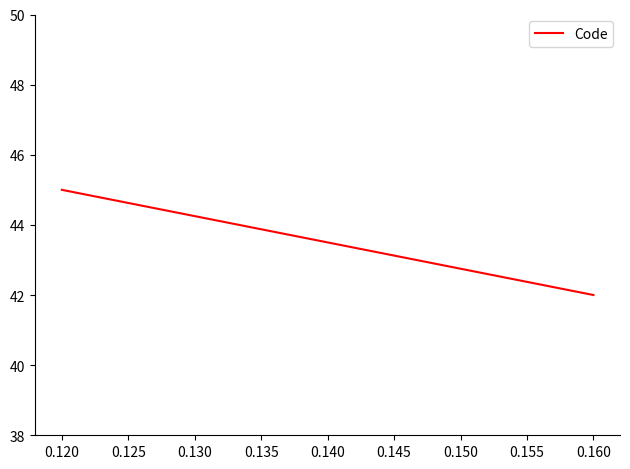

What is the greatest value displayed?

45.0